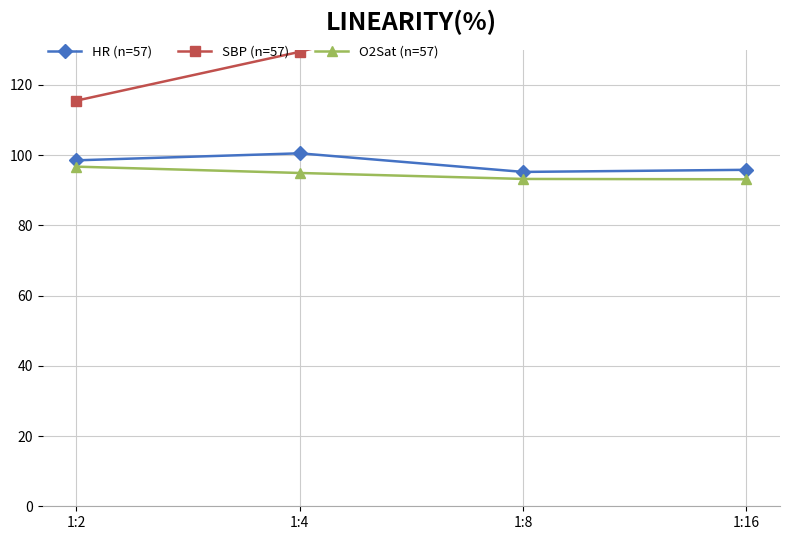

True or false: HR (n=57) has more than 0 points higher than both neighbors.

True